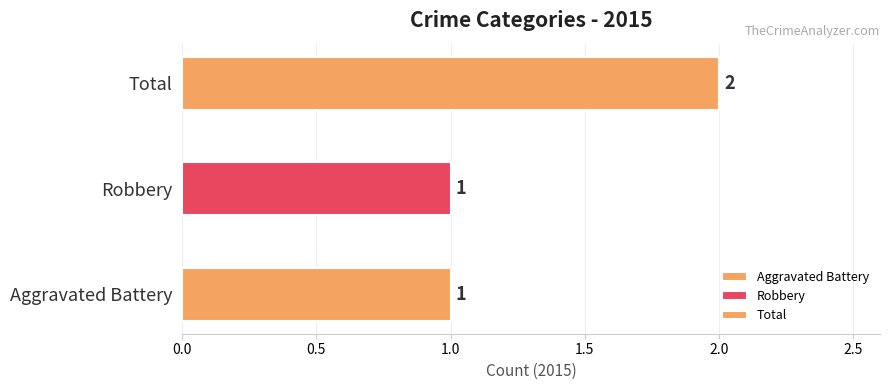

What is the average value?

1